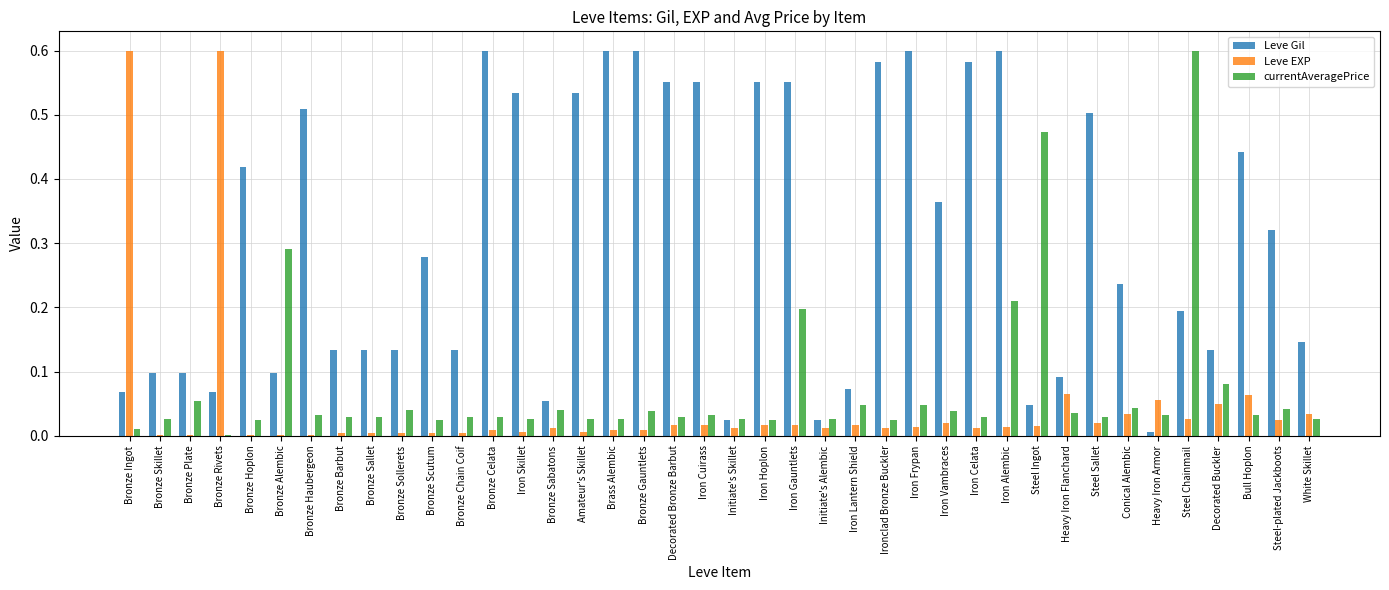

The Leve Gil series shows 0.6 at Brass Alembic. True or false?

True